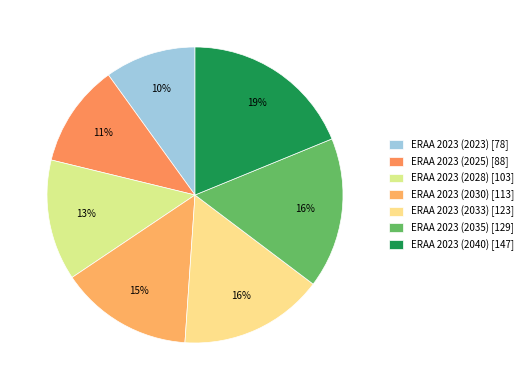

Does ERAA 2023 (2028) represent more than half of the total?

No